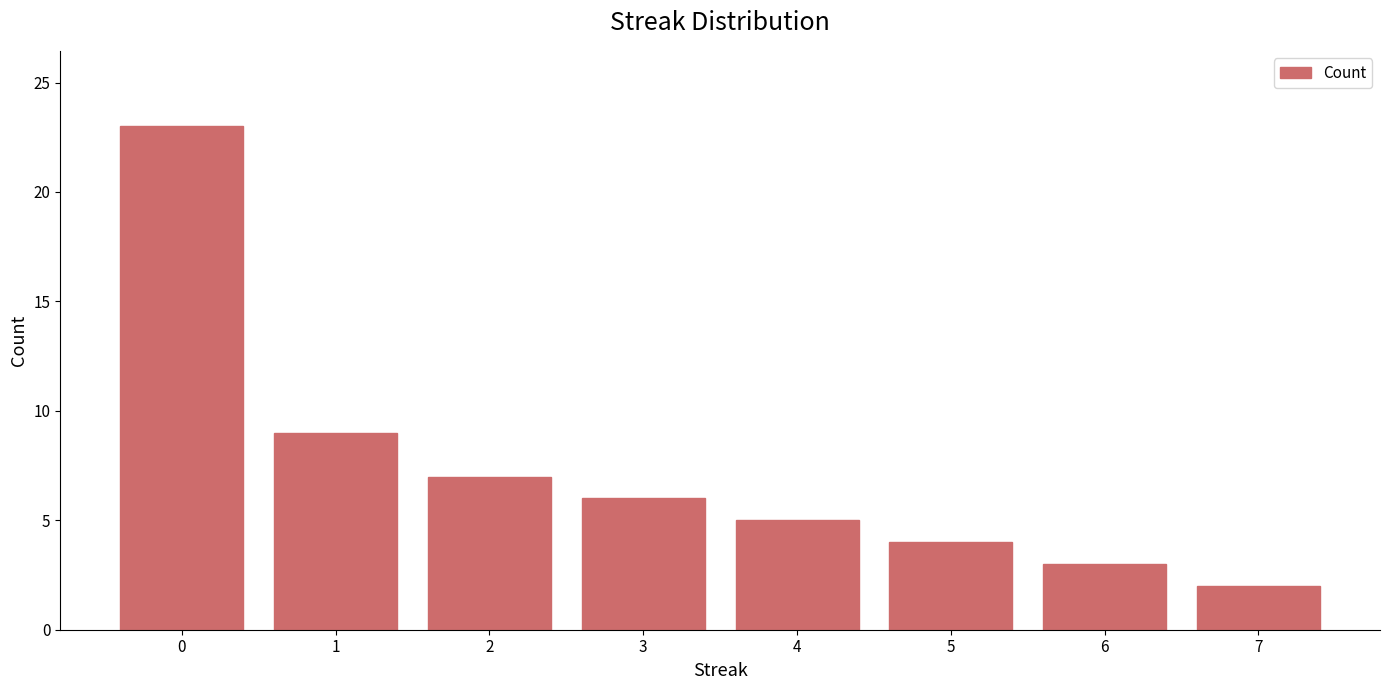

What is the minimum value shown in the chart?

2